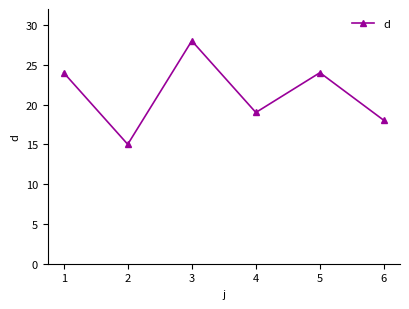

What is the difference between the maximum and second lowest values?

10